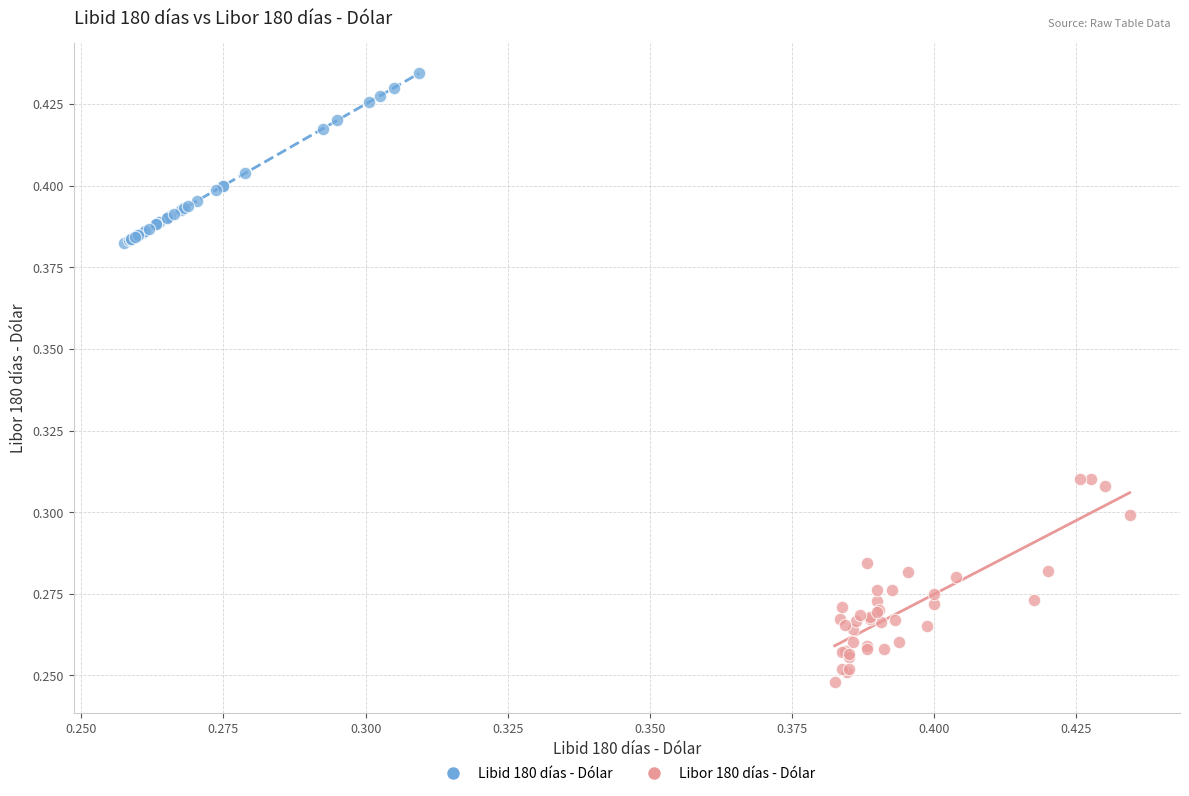

Which series contains the lowest Y value?

Libor 180 días - Dólar